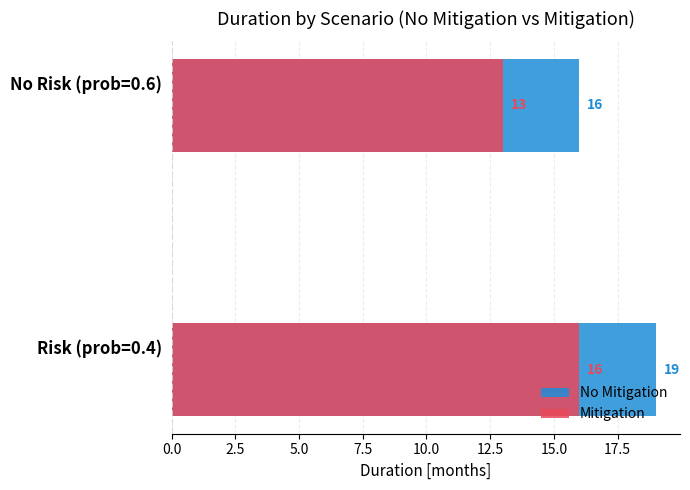

How many groups of bars are there?

2